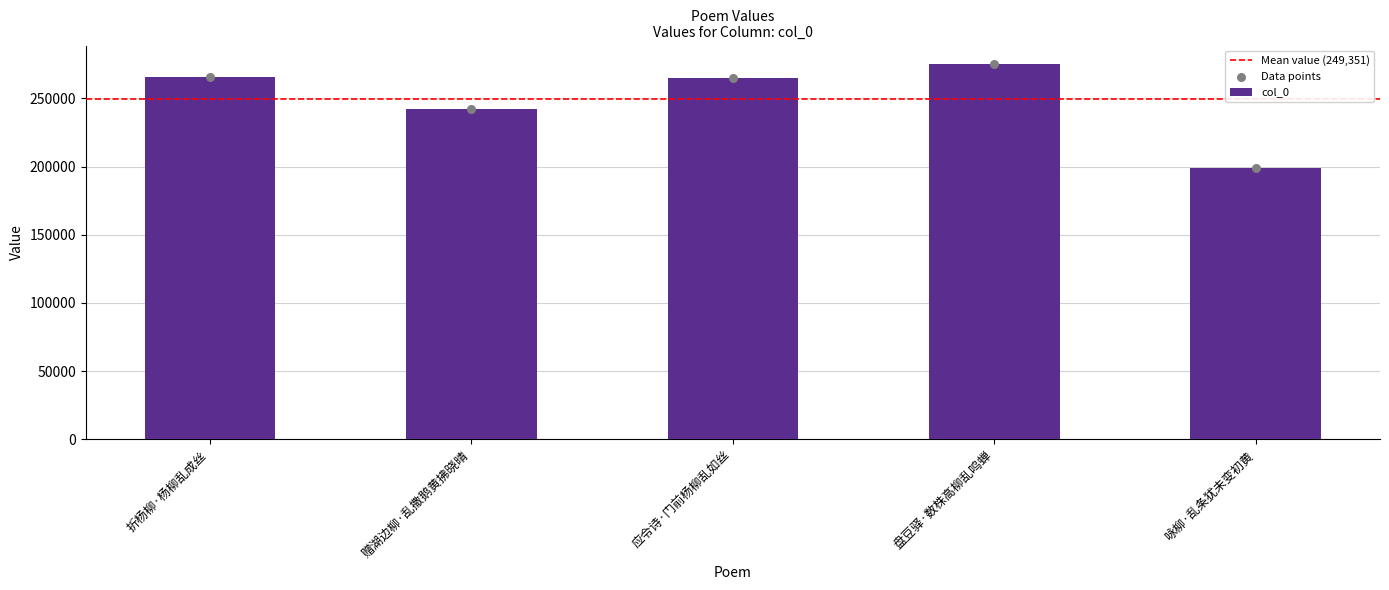

Approximately how many times larger is the value at 折杨柳·杨柳乱成丝 compared to 赠湖边柳·乱撒鹅黄拂晓晴?

1.1